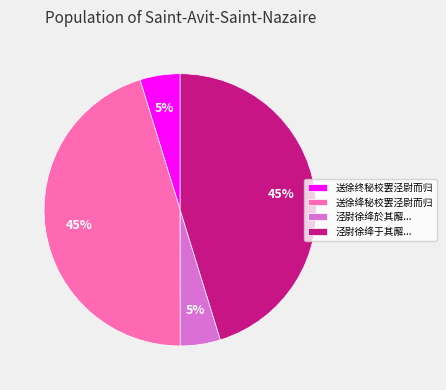

Combined, do 泾尉徐绛于其廨... and 送徐绛秘校罢泾尉而归 account for over 50%?

Yes